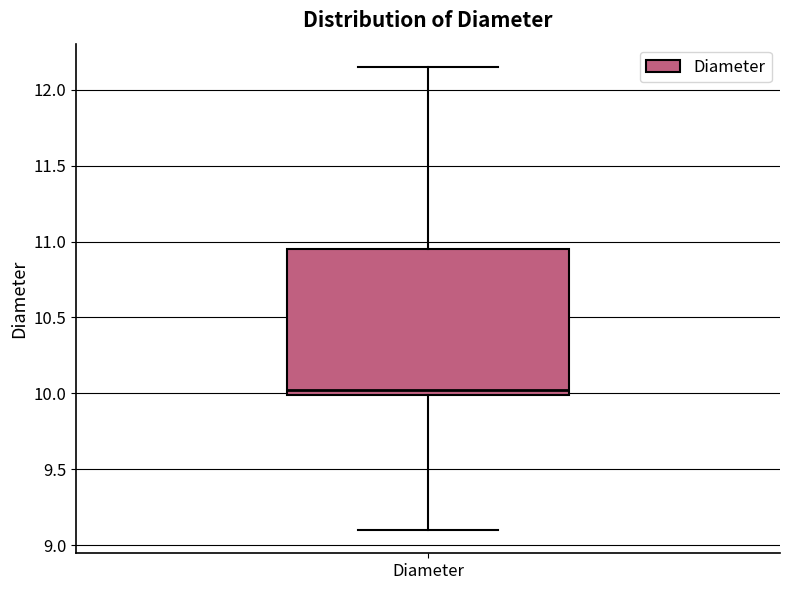

Transcribe this box plot: give where the median line is, the range the box spans, and where the two whiskers end, as read against the y-axis. The values are not printed on the chart, so give them approximately, as read against the axis.

median 10.05, box 10.00 to 10.95, whiskers 9.10 to 12.15